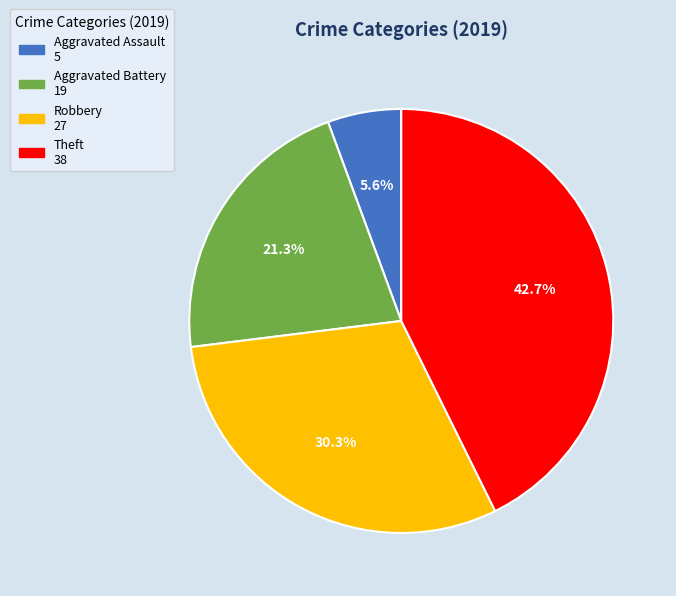

To the nearest percent, what is the combined percentage of Aggravated Battery and Robbery?

52%